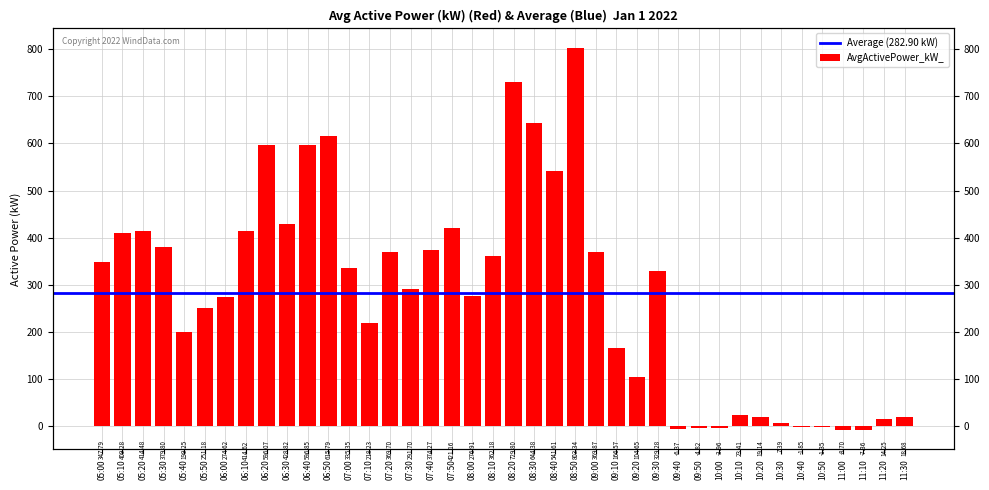

Where does the data first go above 329?

05:00